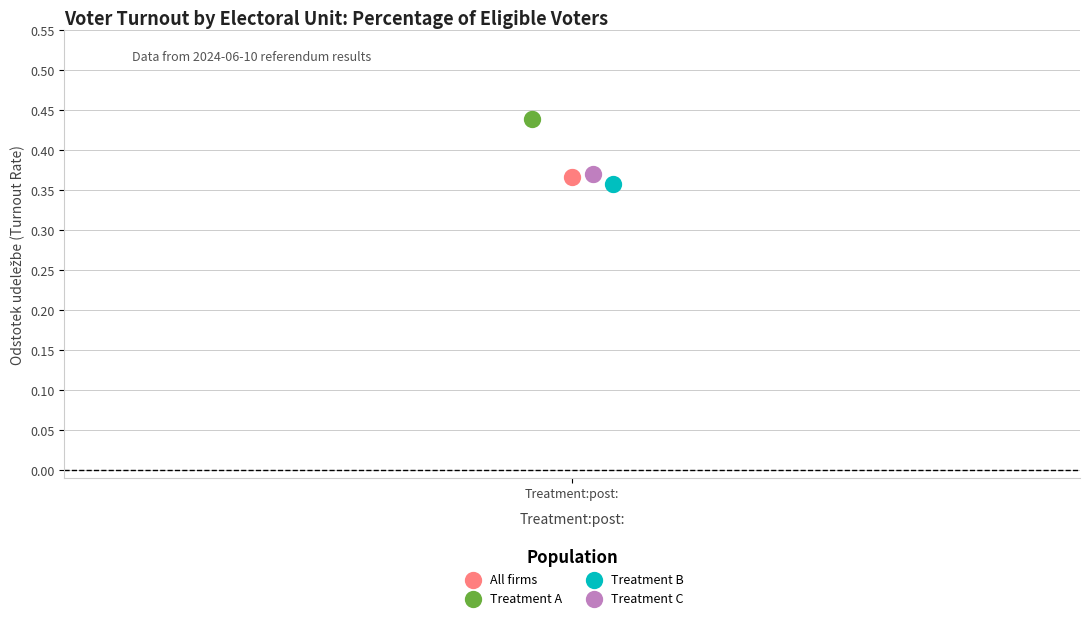

What are all the series names shown in the legend?

All firms, Treatment A, Treatment B, Treatment C